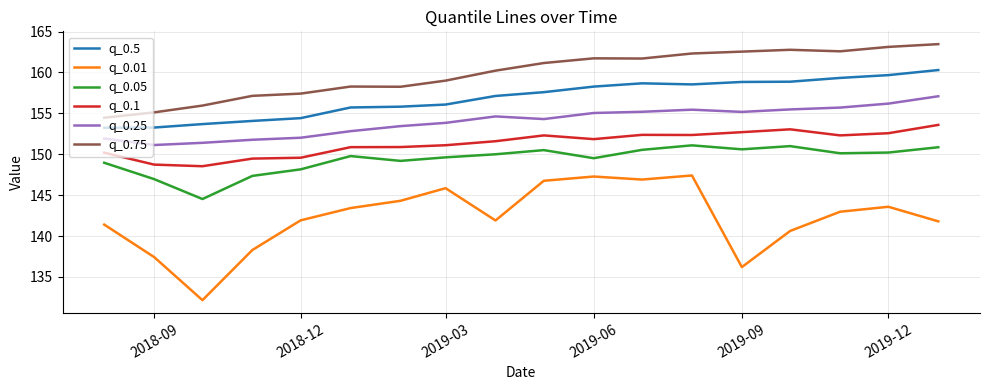

What is the sum of all q_0.5 values?

2823.5